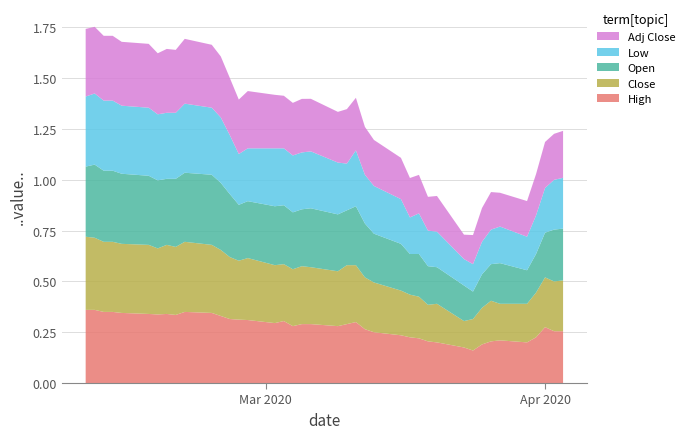

Reading right to left, extract all data points from this chart.

High: 39=0.3	38=0.3	37=0.3	36=0.2	35=0.2	34=0.2	33=0.2	32=0.2	31=0.2	30=0.2	29=0.2	28=0.2	27=0.2	26=0.2	25=0.2	24=0.2	23=0.3	22=0.3	21=0.3	20=0.3	19=0.3	18=0.3	17=0.3	16=0.3	15=0.3	14=0.3	13=0.3	12=0.3	11=0.3	10=0.3	9=0.3	8=0.3	7=0.3	6=0.3	5=0.3	4=0.3	3=0.3	2=0.3	1=0.4	0=0.4
Close: 39=0.2	38=0.2	37=0.2	36=0.2	35=0.2	34=0.2	33=0.2	32=0.2	31=0.2	30=0.1	29=0.2	28=0.2	27=0.2	26=0.2	25=0.2	24=0.2	23=0.3	22=0.3	21=0.3	20=0.3	19=0.3	18=0.3	17=0.3	16=0.3	15=0.3	14=0.3	13=0.3	12=0.3	11=0.3	10=0.3	9=0.3	8=0.3	7=0.3	6=0.3	5=0.3	4=0.3	3=0.3	2=0.3	1=0.4	0=0.4
Open: 39=0.3	38=0.3	37=0.2	36=0.2	35=0.2	34=0.2	33=0.2	32=0.2	31=0.1	30=0.2	29=0.2	28=0.2	27=0.2	26=0.2	25=0.2	24=0.2	23=0.3	22=0.3	21=0.3	20=0.3	19=0.3	18=0.3	17=0.3	16=0.3	15=0.3	14=0.3	13=0.3	12=0.3	11=0.3	10=0.3	9=0.3	8=0.3	7=0.3	6=0.3	5=0.3	4=0.3	3=0.3	2=0.3	1=0.4	0=0.3
Low: 39=0.2	38=0.2	37=0.2	36=0.2	35=0.2	34=0.2	33=0.2	32=0.2	31=0.1	30=0.1	29=0.2	28=0.2	27=0.2	26=0.2	25=0.2	24=0.2	23=0.2	22=0.3	21=0.2	20=0.3	19=0.3	18=0.3	17=0.3	16=0.3	15=0.3	14=0.3	13=0.2	12=0.3	11=0.3	10=0.3	9=0.3	8=0.3	7=0.3	6=0.3	5=0.3	4=0.3	3=0.3	2=0.3	1=0.3	0=0.3
Adj Close: 39=0.2	38=0.2	37=0.2	36=0.2	35=0.2	34=0.2	33=0.2	32=0.2	31=0.1	30=0.1	29=0.2	28=0.2	27=0.2	26=0.2	25=0.2	24=0.2	23=0.2	22=0.3	21=0.3	20=0.2	19=0.3	18=0.3	17=0.3	16=0.3	15=0.3	14=0.3	13=0.3	12=0.3	11=0.3	10=0.3	9=0.3	8=0.3	7=0.3	6=0.3	5=0.3	4=0.3	3=0.3	2=0.3	1=0.3	0=0.3